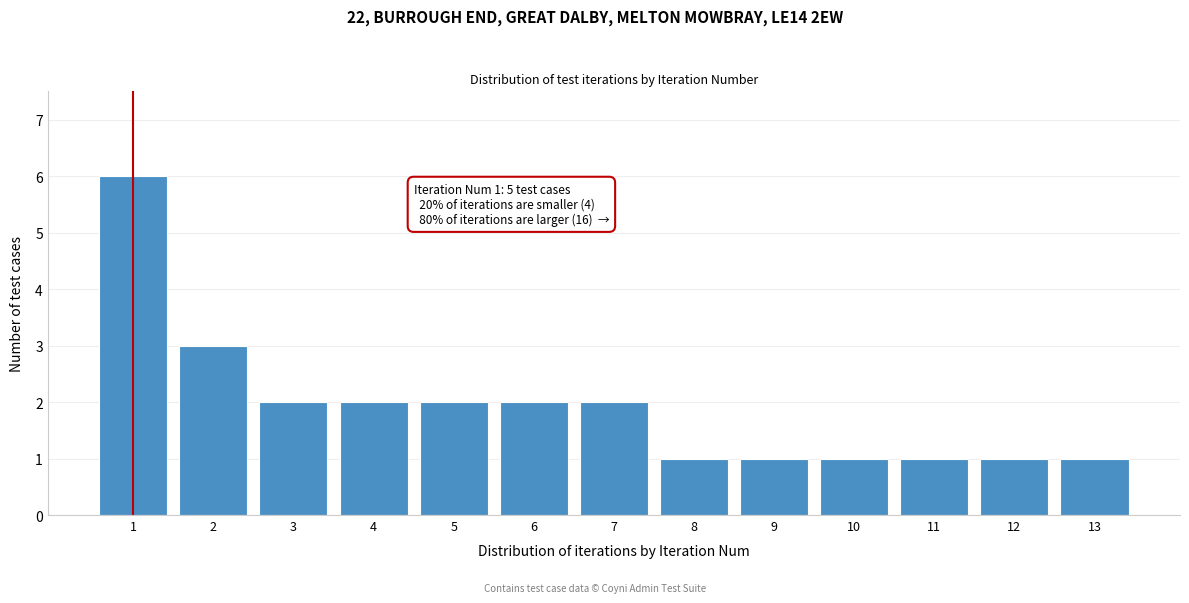

Reading left to right, list all the values displayed in this chart.

1=6	2=3	3=2	4=2	5=2	6=2	7=2	8=1	9=1	10=1	11=1	12=1	13=1